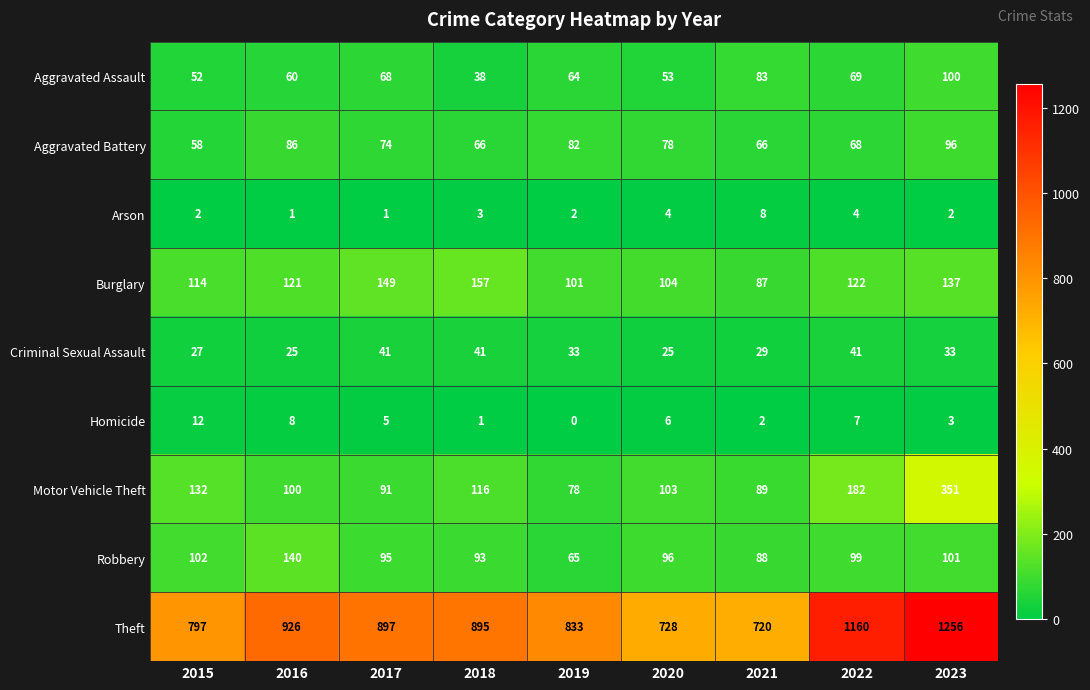

What is the total value across all series at 2017?

1421